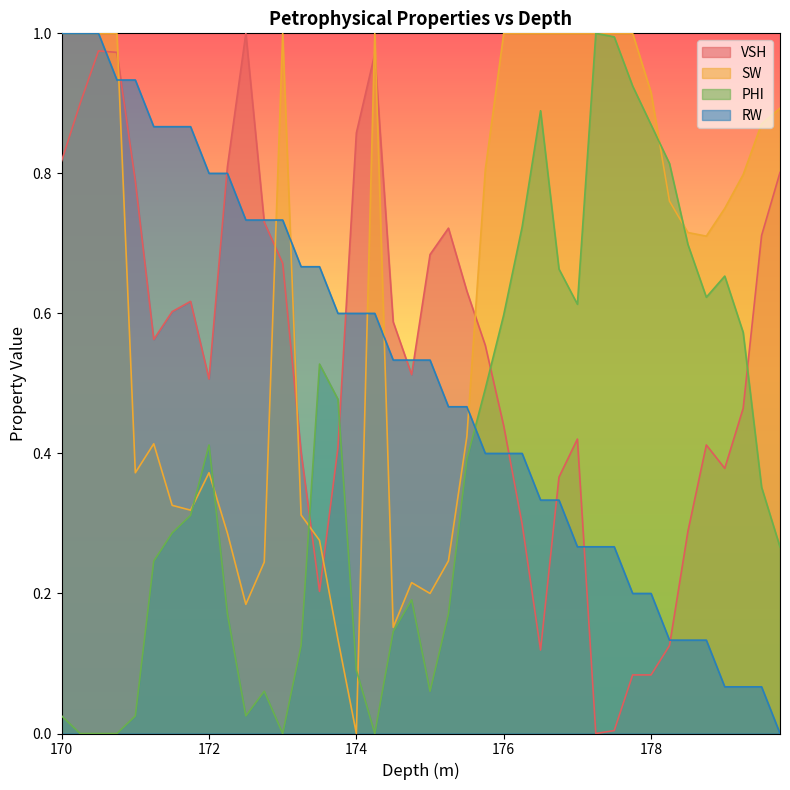

How many values in the RW series exceed 0?

39